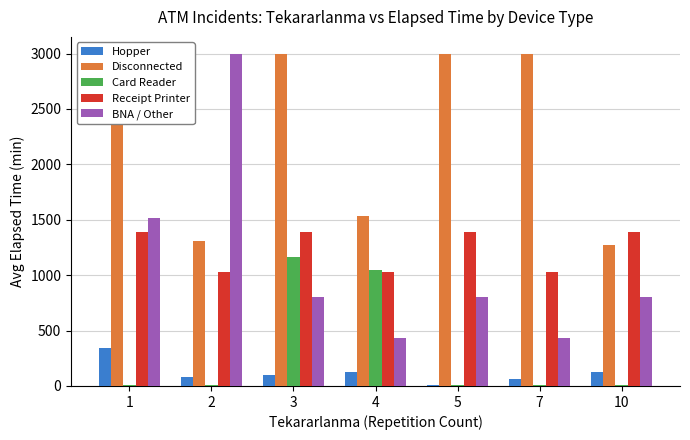

Which series has the largest total across all categories?

Disconnected